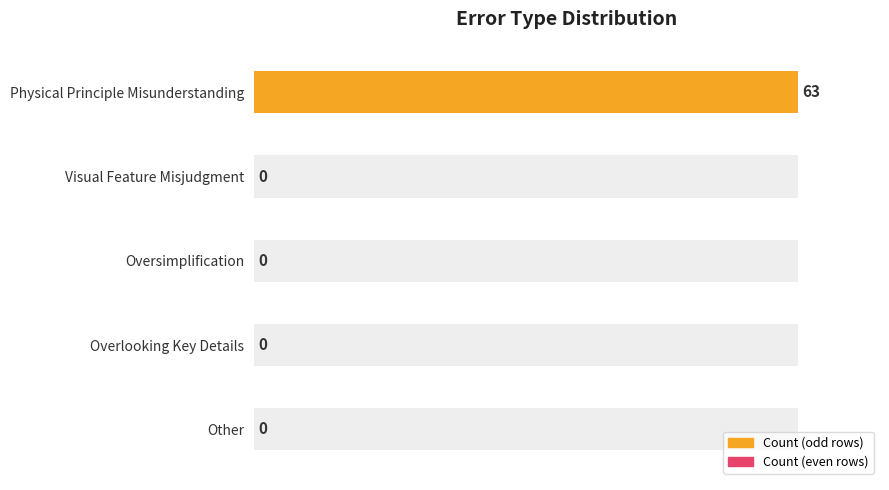

Rank the categories by value from highest to lowest.

Physical Principle Misunderstanding, Visual Feature Misjudgment, Oversimplification, Overlooking Key Details, Other